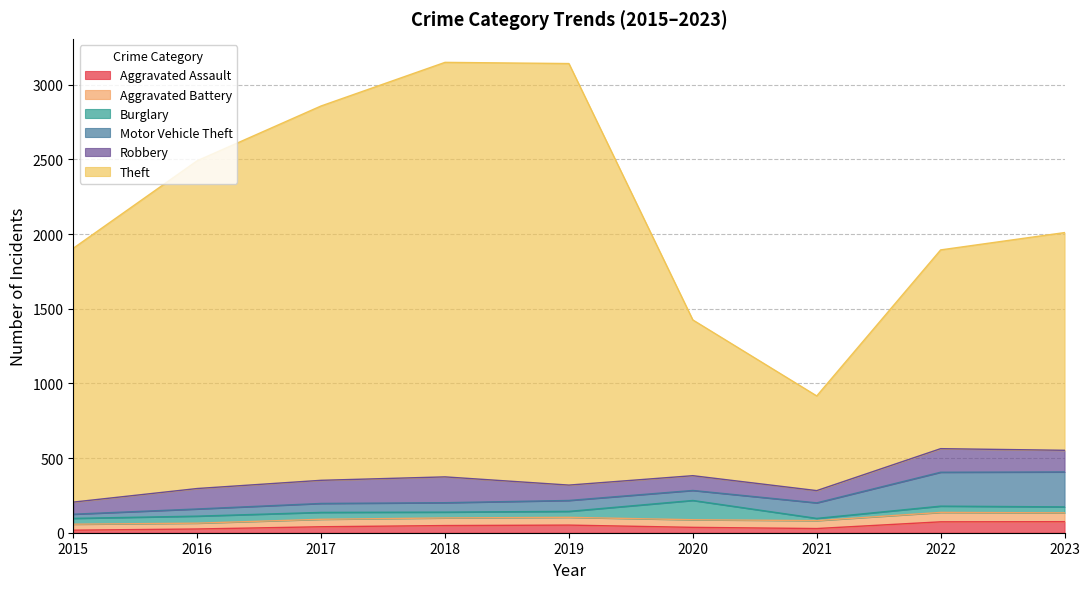

Rank the categories by Motor Vehicle Theft value from highest to lowest.

2023, 2022, 2021, 2019, 2020, 2018, 2017, 2016, 2015